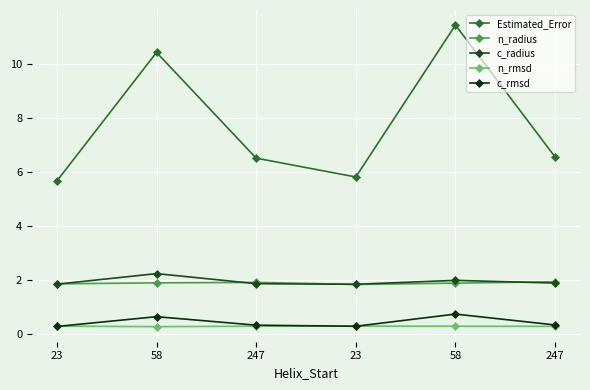

In Estimated_Error, how many points are lower than both neighbors (excluding endpoints)?

1